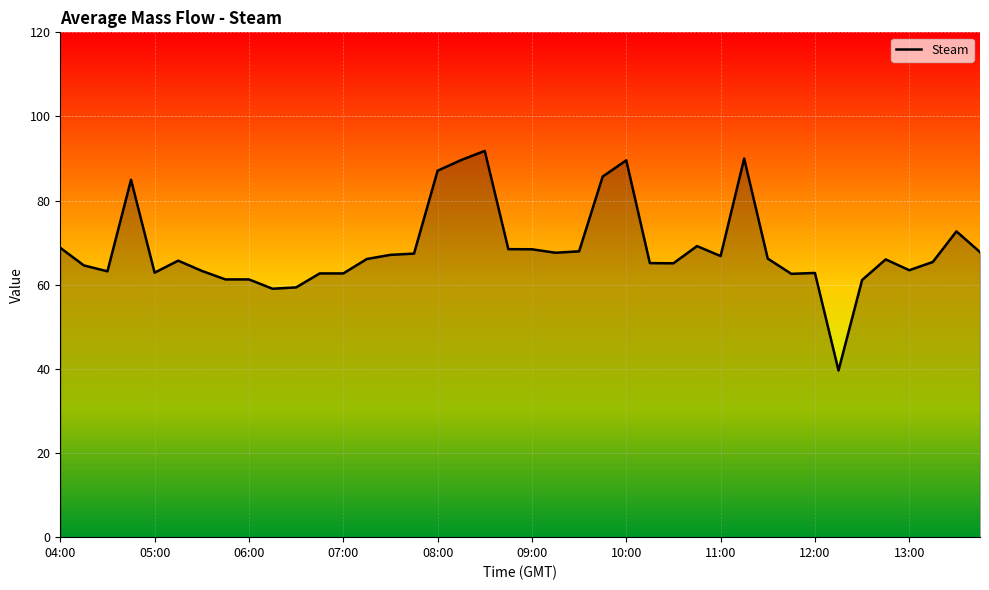

What is the greatest value displayed?

91.8